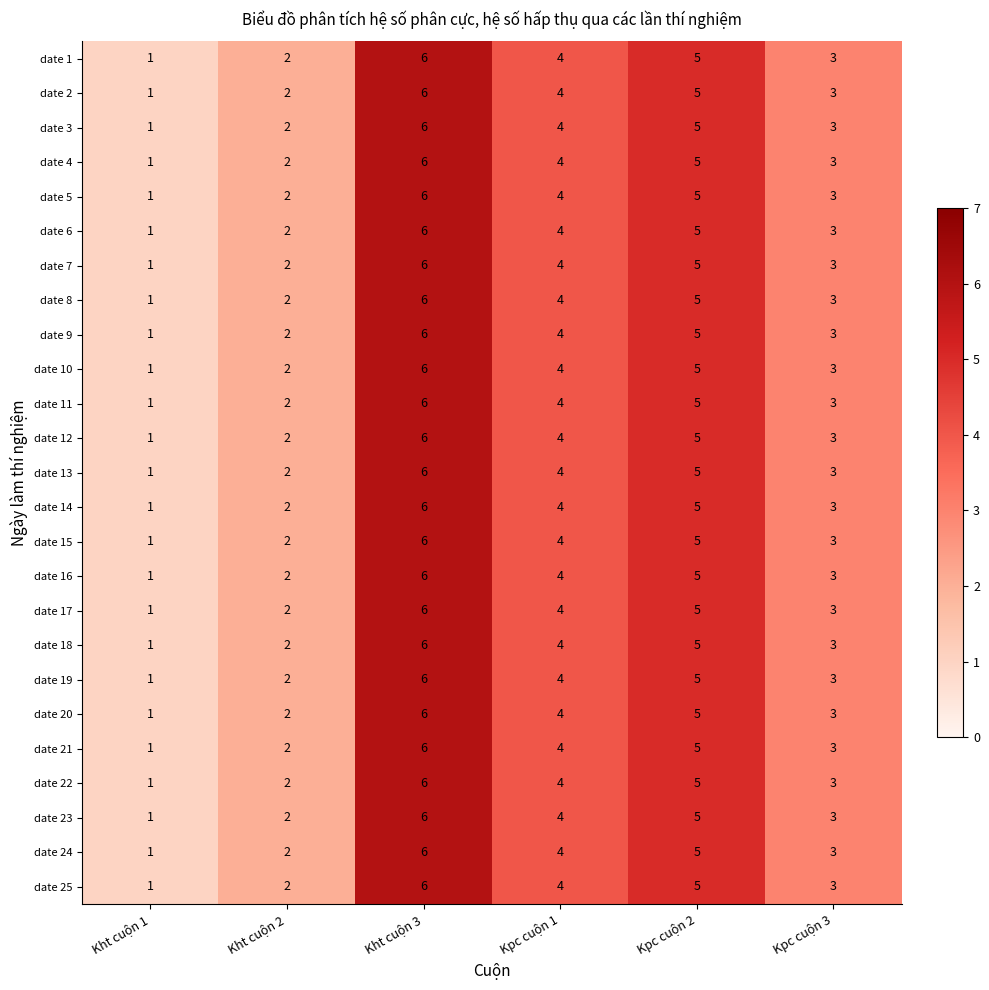

How many date 12 values are between 2 and 5?

4